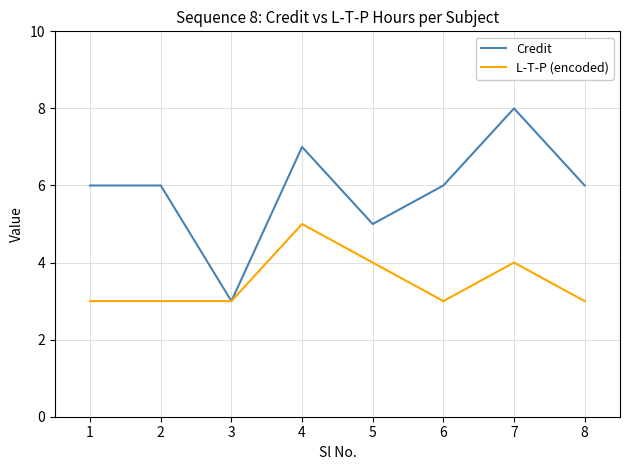

Reading left to right, list all the values displayed in this chart.

Credit: 6	6	3	7	5	6	8	6
L-T-P (encoded): 3	3	3	5	4	3	4	3